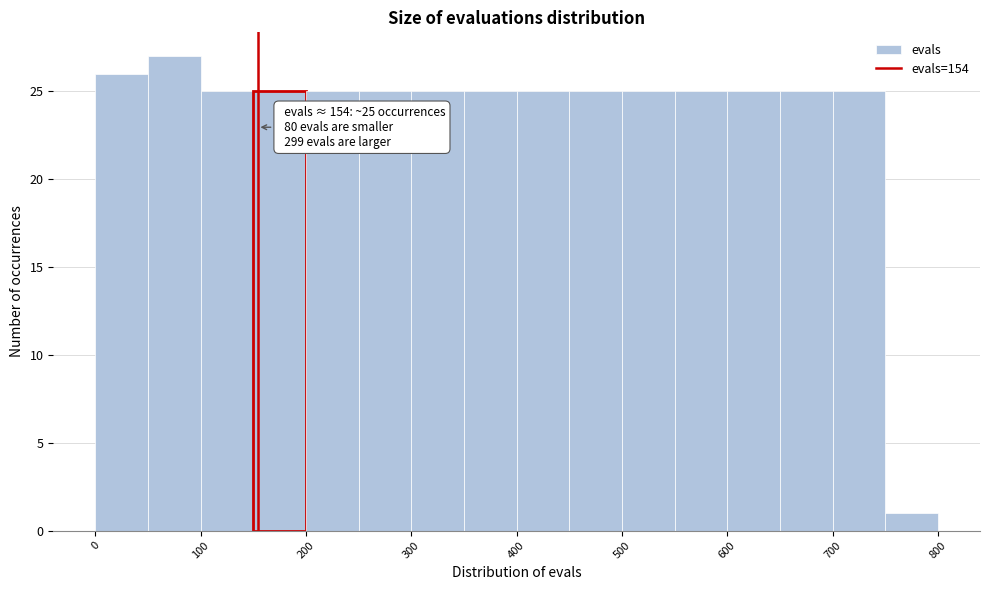

Which range on the x-axis has the tallest bar?

50 to 100